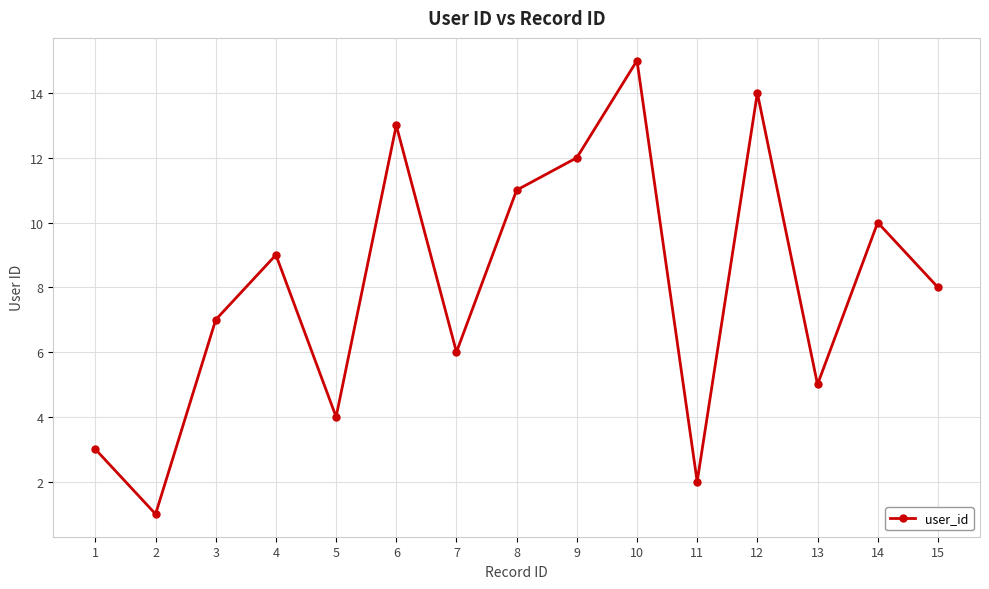

Reading left to right, transcribe all the data shown in this chart.

1=3	2=1	3=7	4=9	5=4	6=13	7=6	8=11	9=12	10=15	11=2	12=14	13=5	14=10	15=8